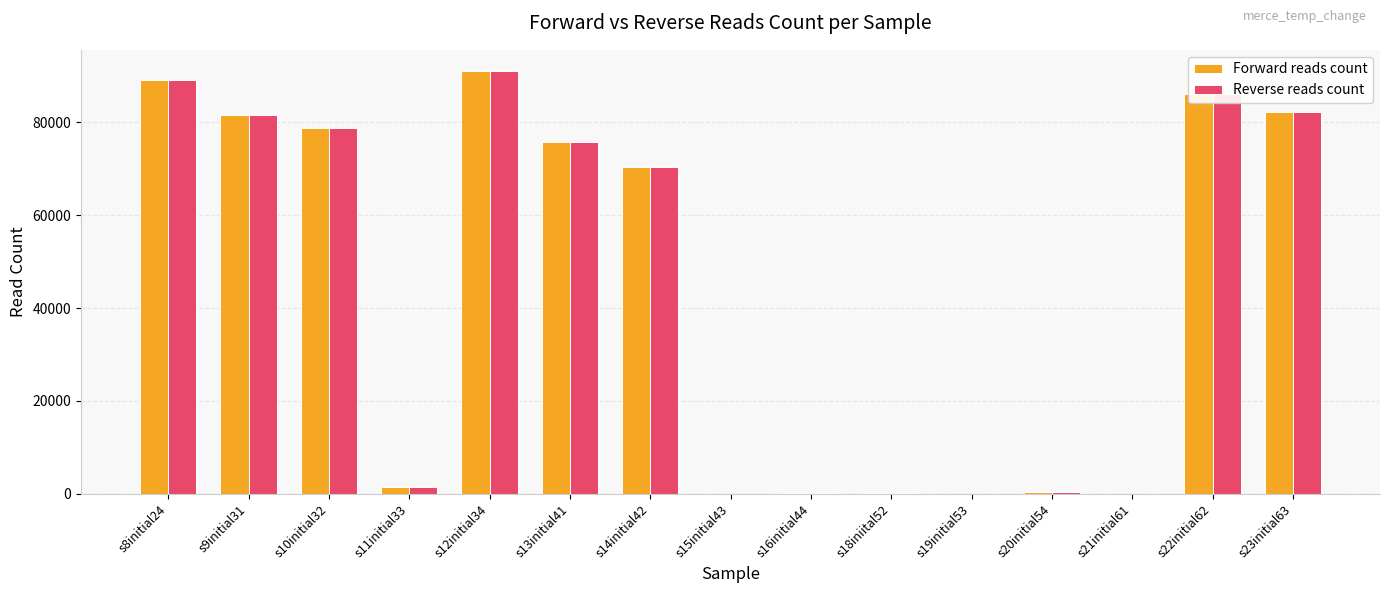

What is the difference between the Reverse reads count values at s23initial63 and s10initial32?

3330